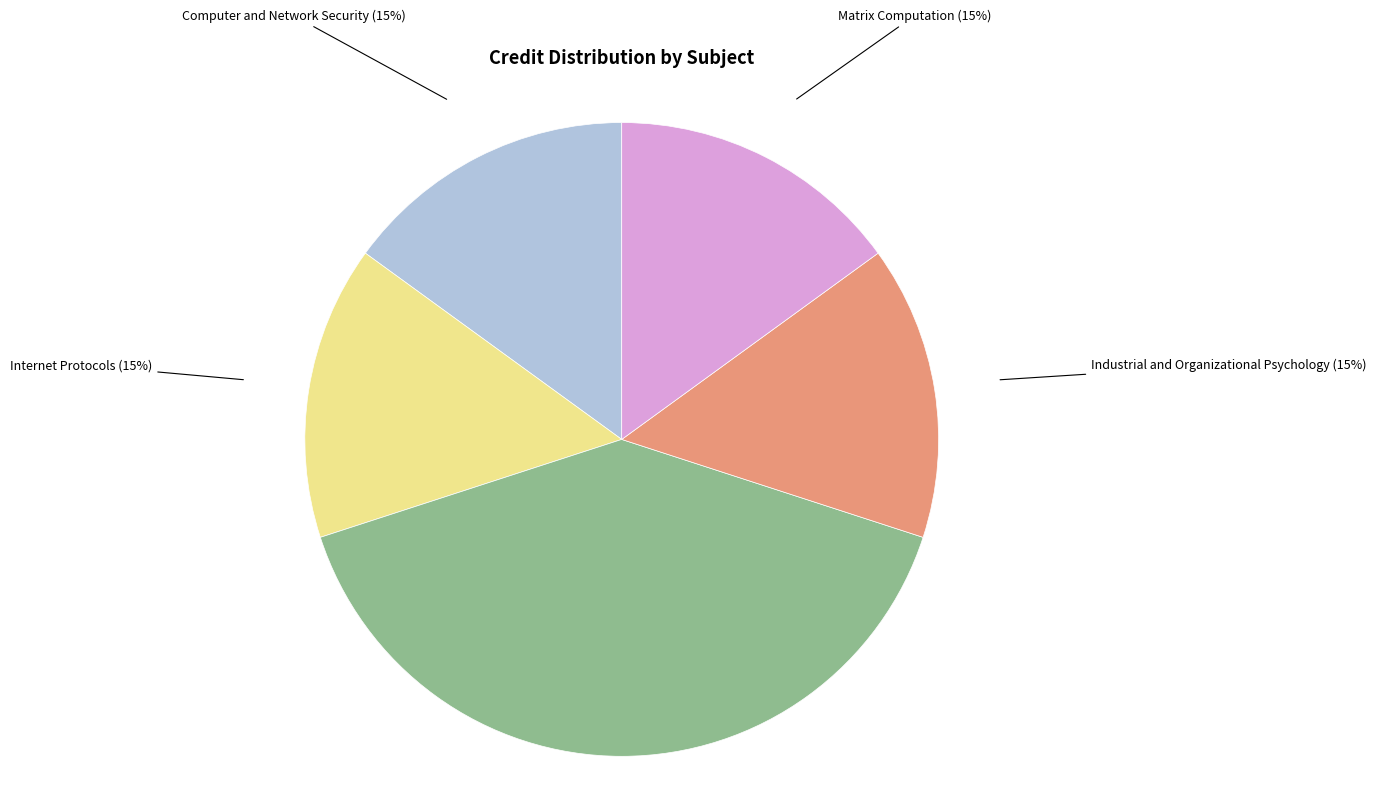

To the nearest percent, what is the average slice percentage?

20%